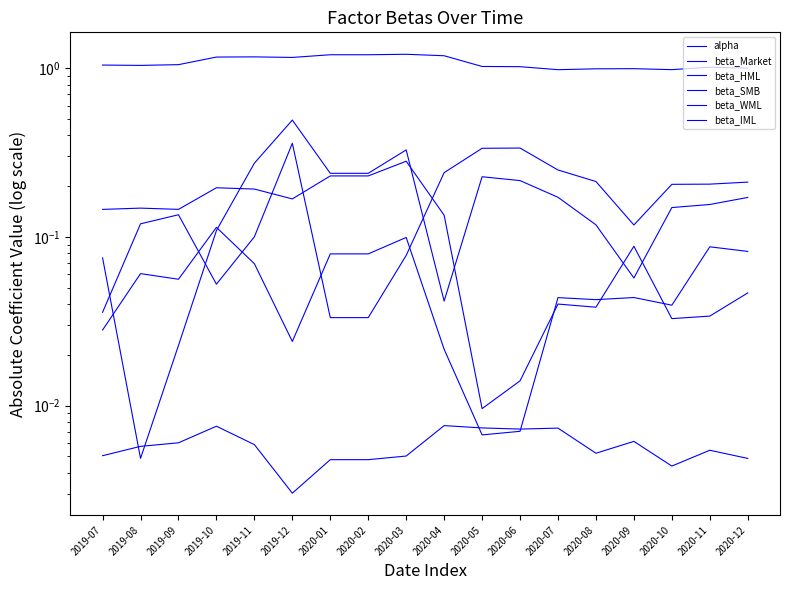

Is it true that beta_HML equals 0.0 at 2020-08?

False